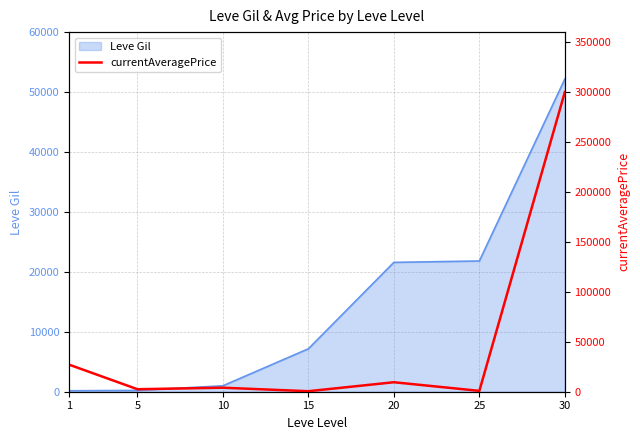

What is the sum of all values?

344510